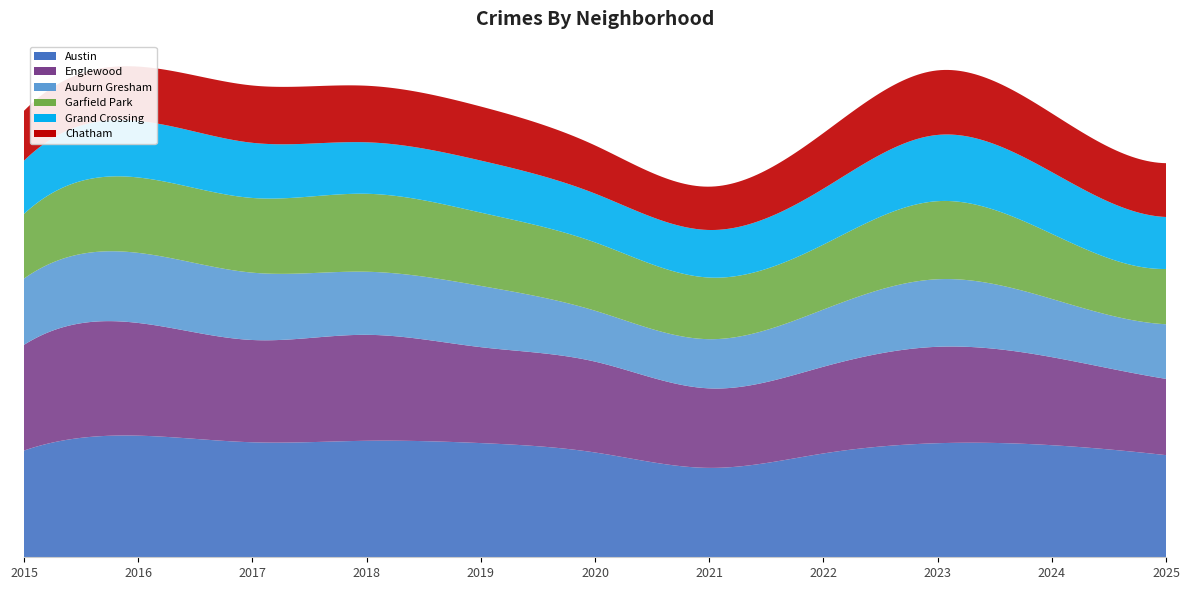

Reading left to right, what are all the values shown in this chart?

Austin: 2015=3694	2016=4210	2017=3981	2018=4033	2019=3953	2020=3628	2021=3095	2022=3594	2023=3949	2024=3880	2025=3536
Englewood: 2015=3660	2016=3902	2017=3541	2018=3668	2019=3321	2020=3146	2021=2752	2022=3002	2023=3338	2024=3049	2025=2640
Auburn Gresham: 2015=2295	2016=2426	2017=2331	2018=2184	2019=2120	2020=1762	2021=1703	2022=1980	2023=2338	2024=2015	2025=1891
Garfield Park: 2015=2239	2016=2610	2017=2586	2018=2699	2019=2538	2020=2366	2021=2134	2022=2248	2023=2703	2024=2253	2025=1913
Grand Crossing: 2015=1842	2016=1959	2017=1909	2018=1782	2019=1801	2020=1689	2021=1646	2022=1935	2023=2293	2024=2138	2025=1800
Chatham: 2015=1727	2016=1880	2017=1984	2018=1958	2019=1871	2020=1668	2021=1500	2022=1926	2023=2235	2024=2033	2025=1863